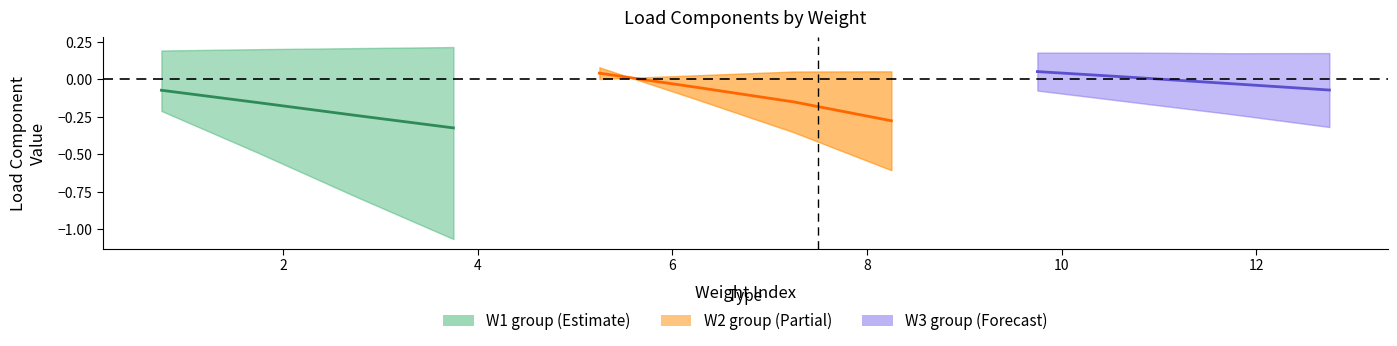

What is the value of the W3 group (Forecast) point at the 1st from the left?

0.1